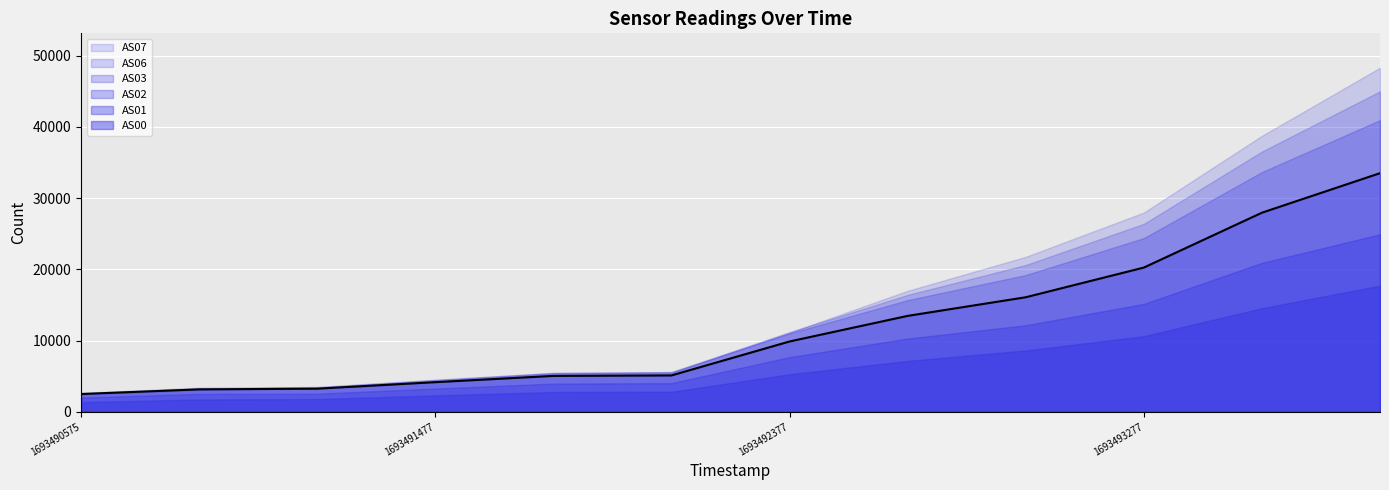

What position from the left is 1693492377?

7